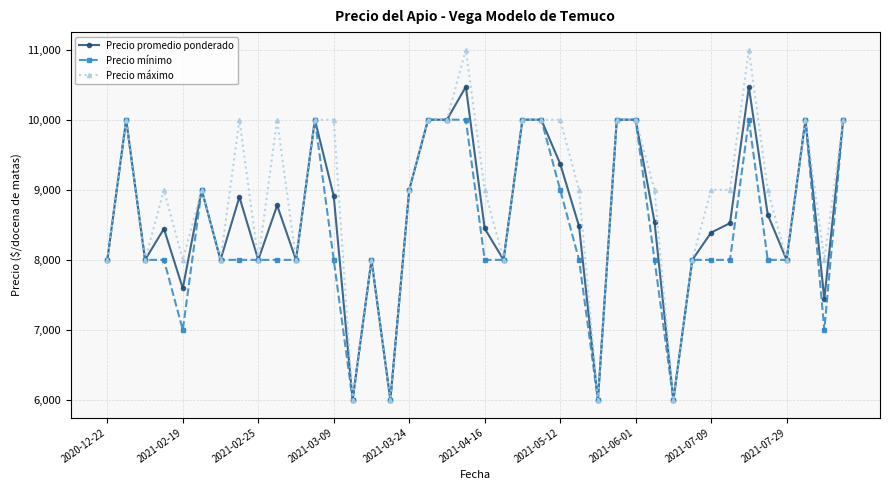

At how many categories does at least one series exceed 8168?

25